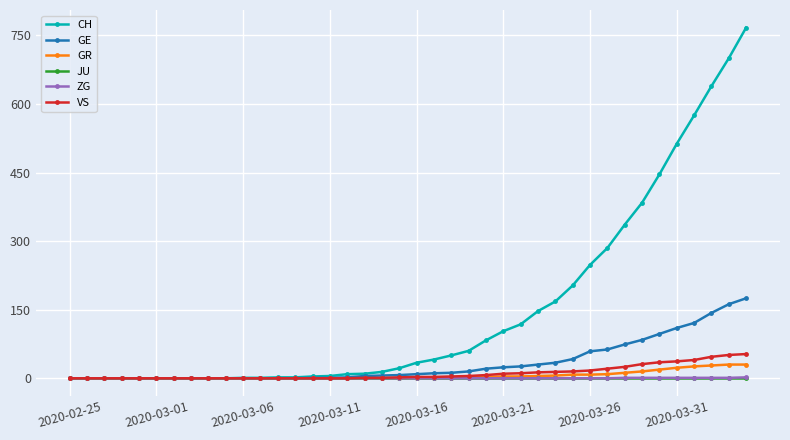

Is this an area chart (filled region under the line)?

No